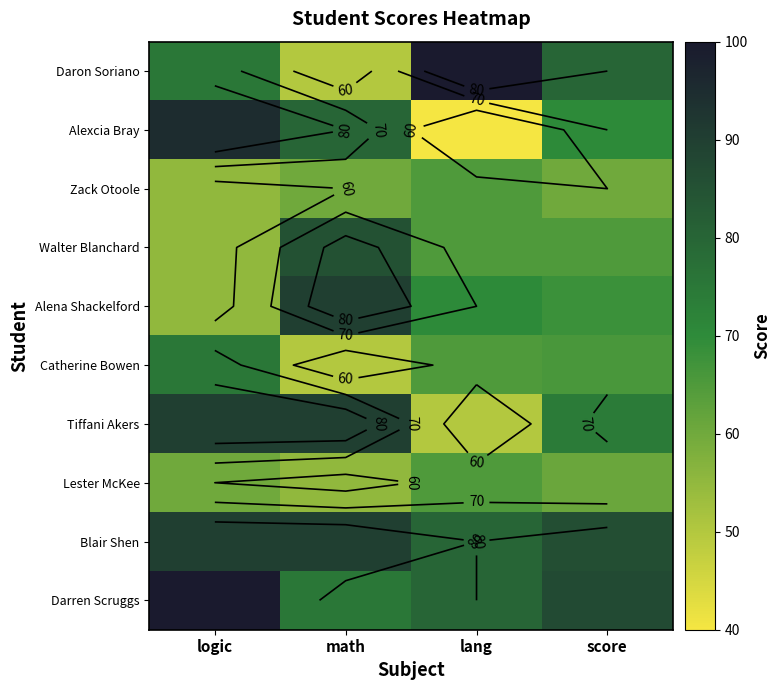

Rank the series by their maximum value, from highest to lowest.

Daron Soriano, Darren Scruggs, Alexcia Bray, Alena Shackelford, Tiffani Akers, Blair Shen, Walter Blanchard, Catherine Bowen, Zack Otoole, Lester McKee